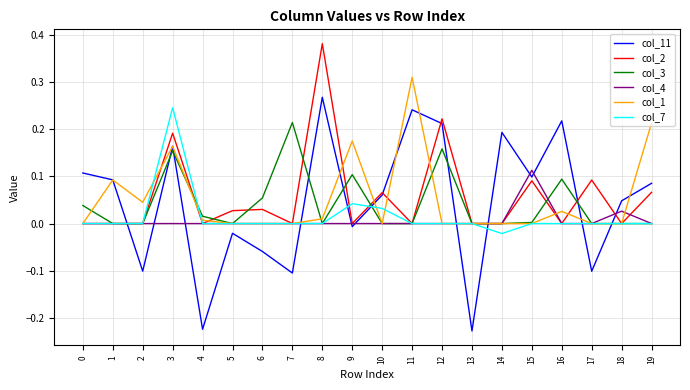

True or false: col_7 has a value of 0.0 at 15.

True